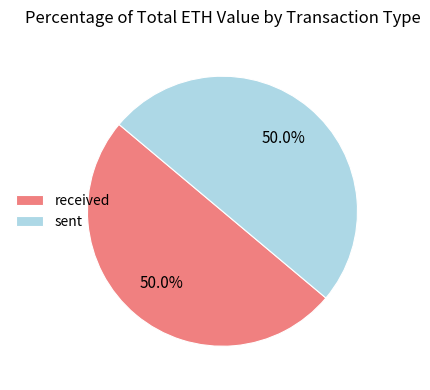

True or false: sent accounts for 82% of the total.

False